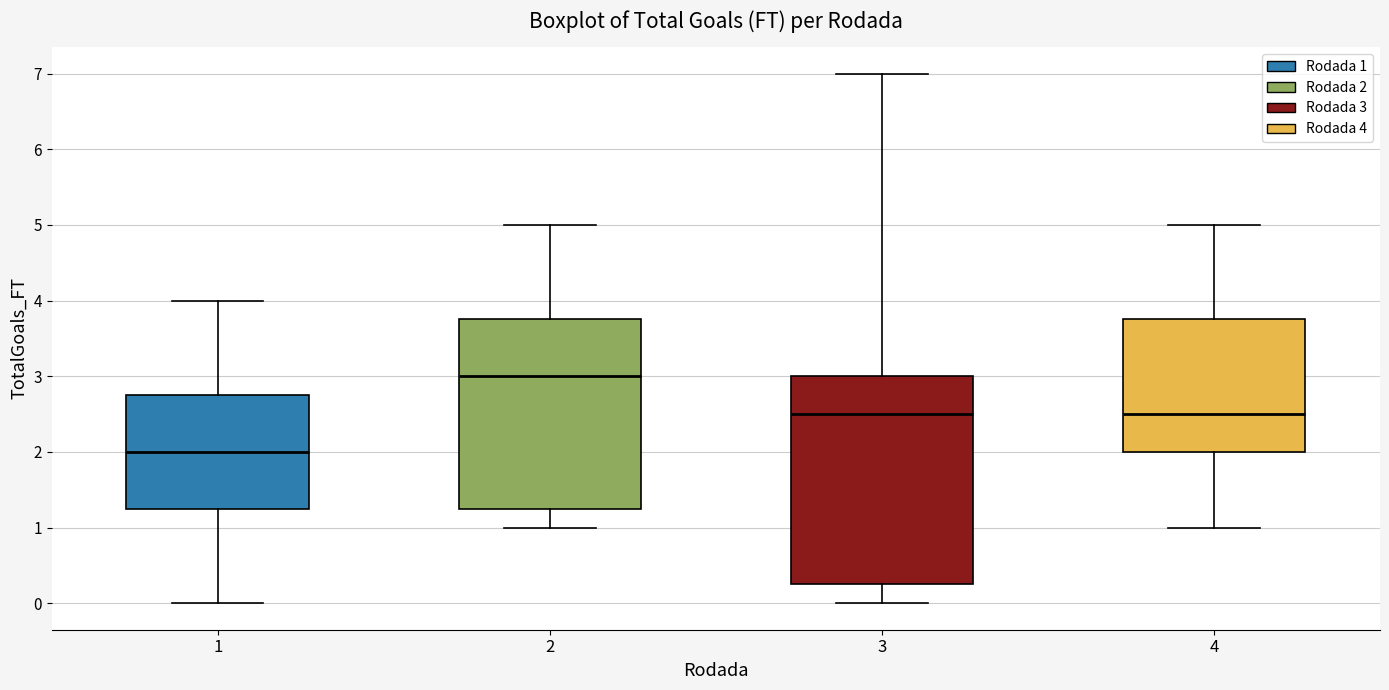

Which box's median line is the lowest?

1